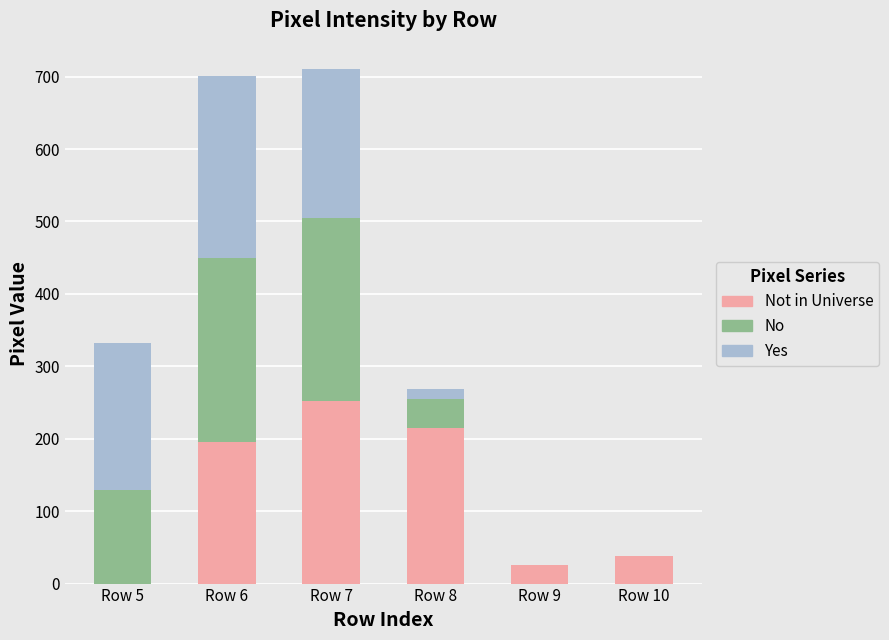

Are the bars horizontal?

No